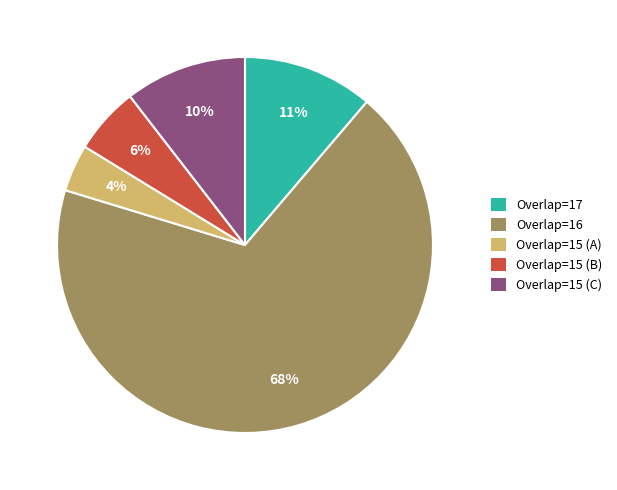

Is the sum of Overlap=15 (B) and Overlap=17 greater than half?

No